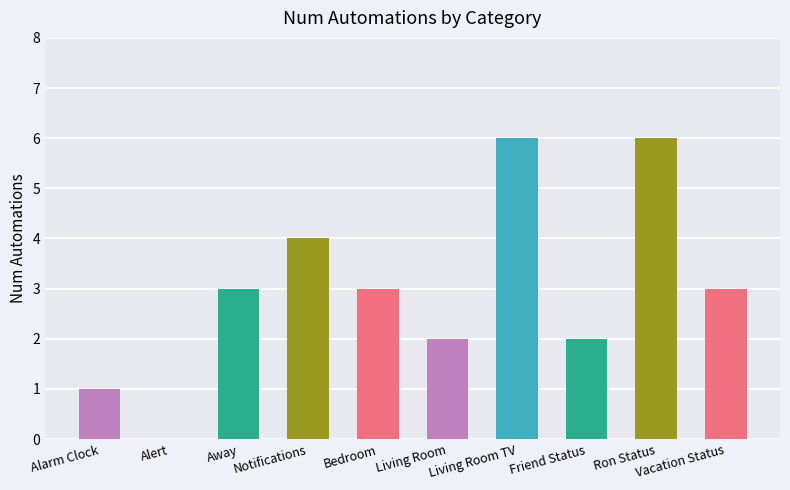

Is it true that the value at Away is 3?

True